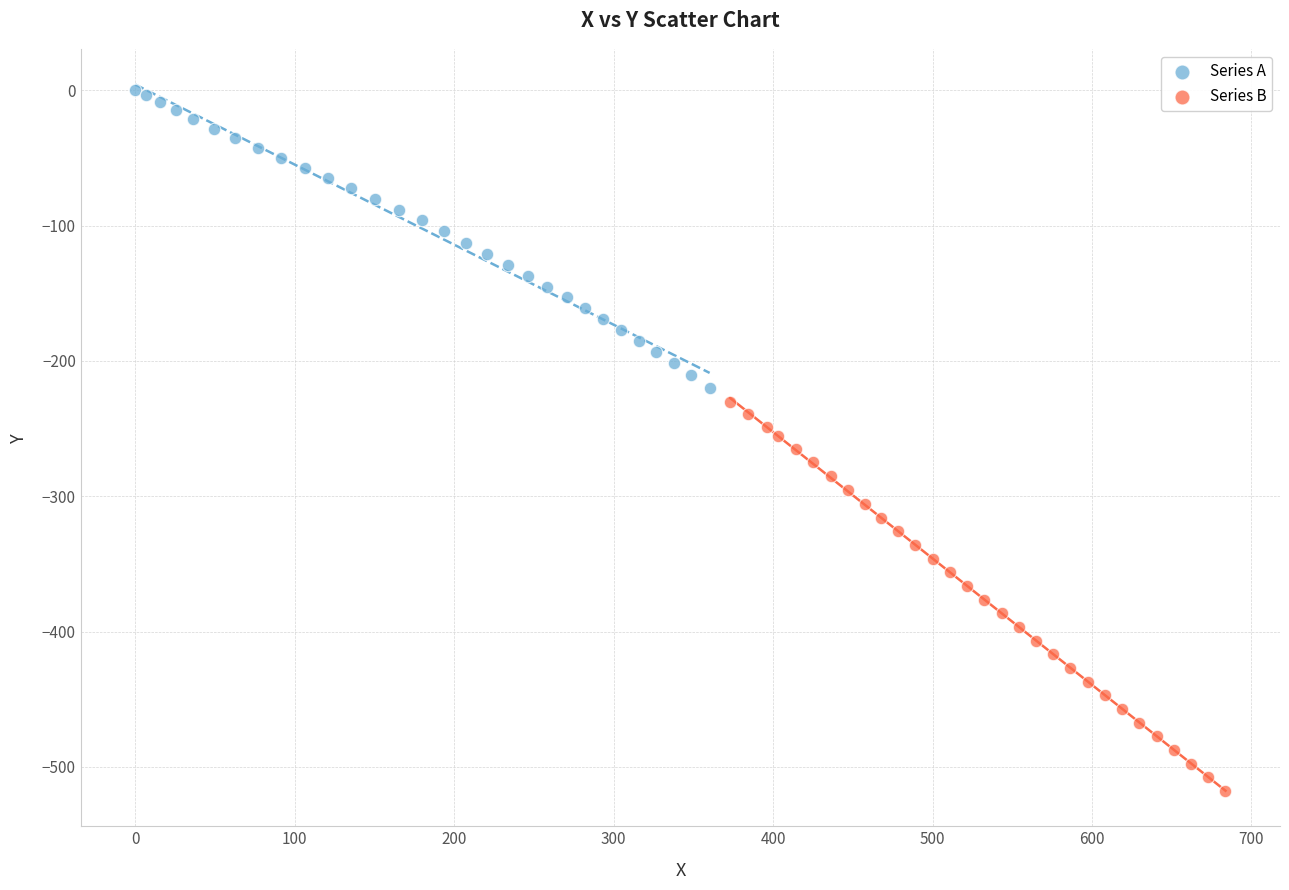

Which series contains the highest Y value?

Series A